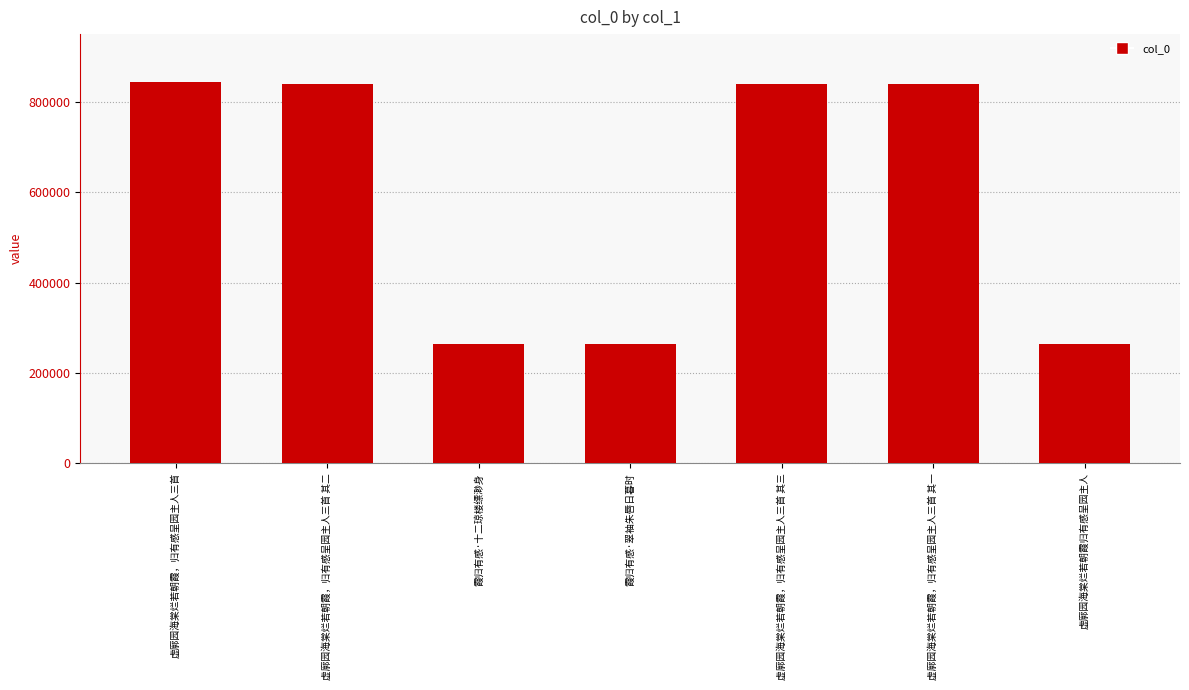

At which label is the value closest to 553412?

虚廓园海棠烂若朝霞，归有感呈园主人三首 其一